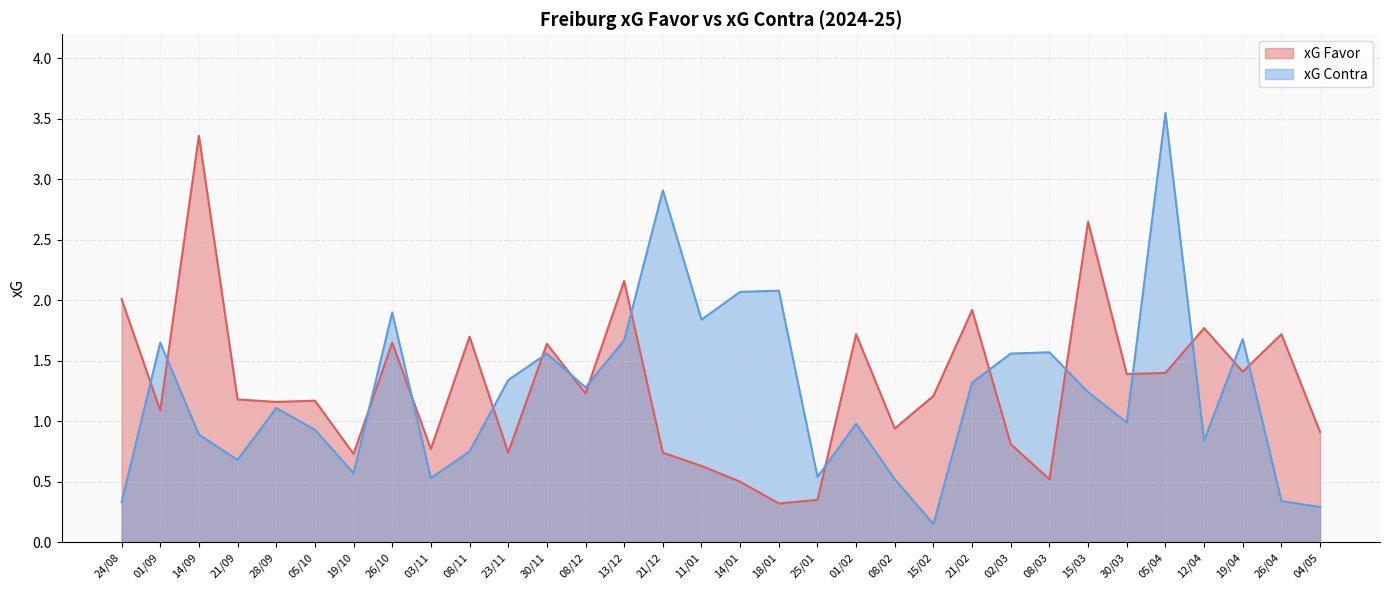

What position from the right is 12/04?

4